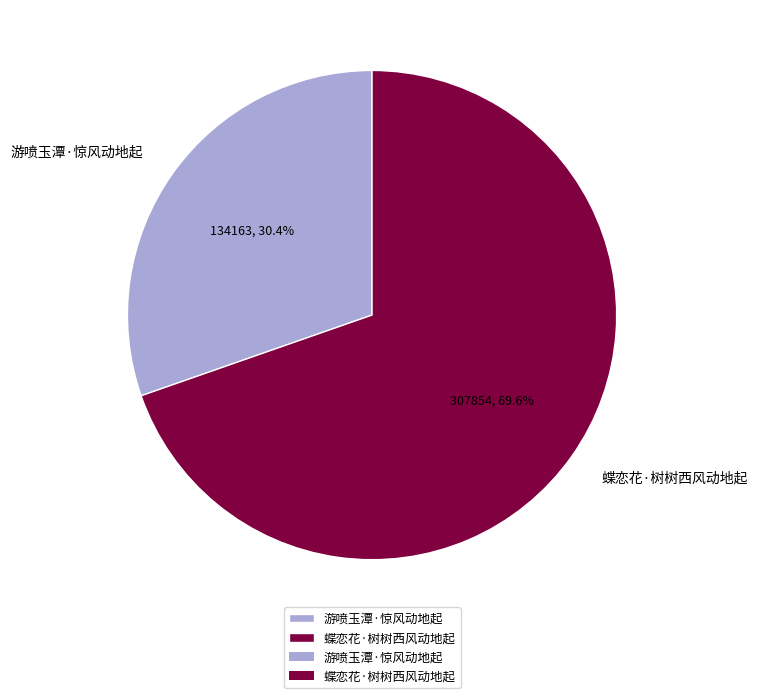

What is the largest slice in the pie chart?

蝶恋花·树树西风动地起